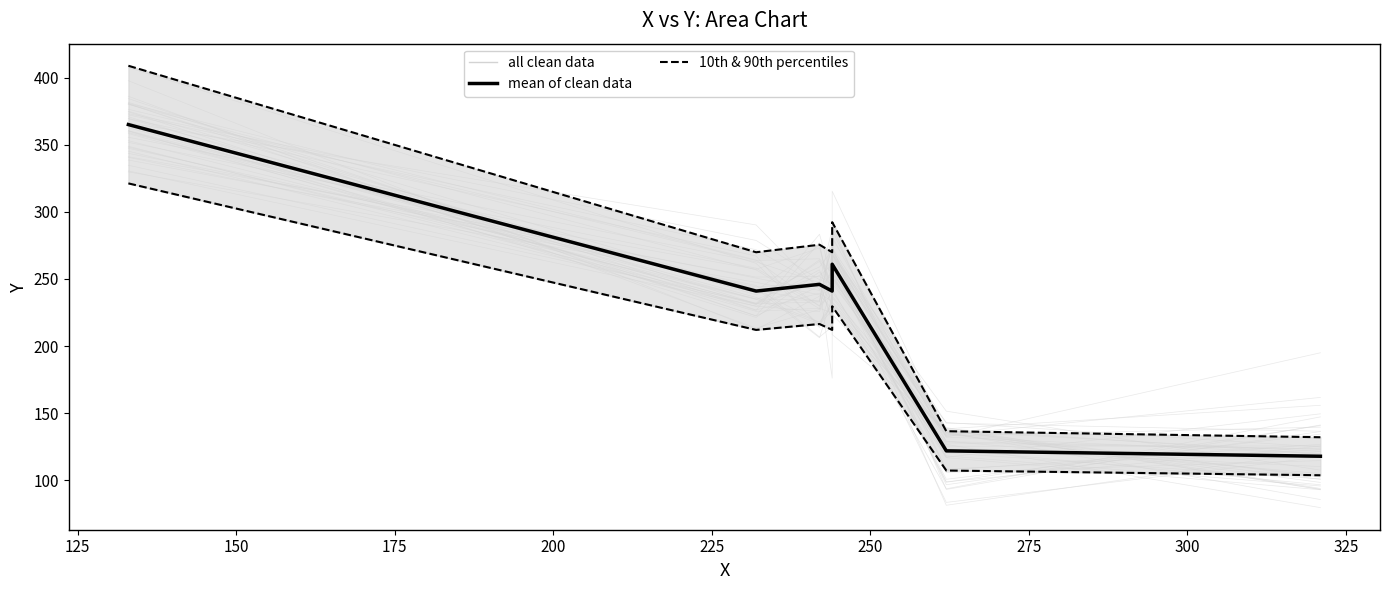

Rank the series by their average value, from highest to lowest.

10th & 90th percentiles, mean of clean data